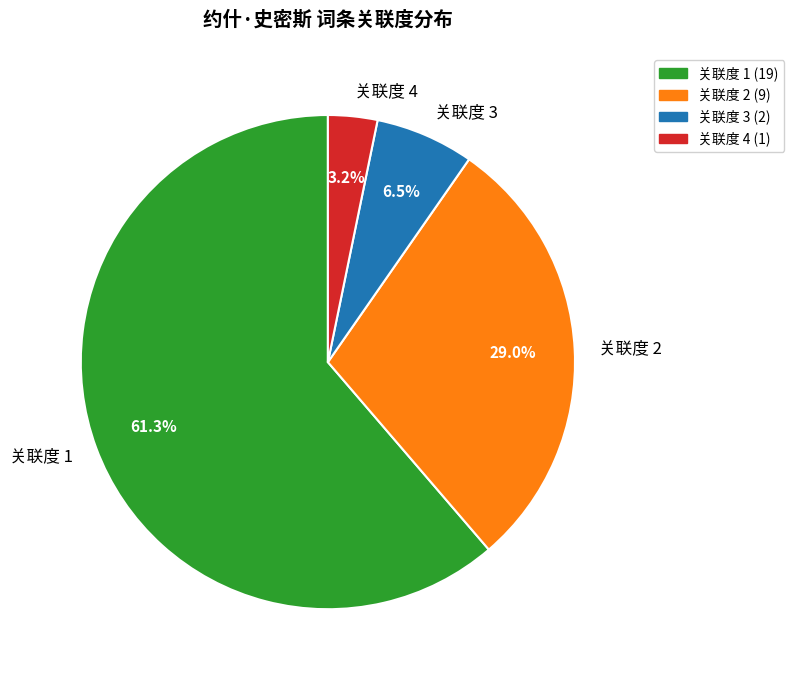

Is there a majority slice in this chart?

Yes